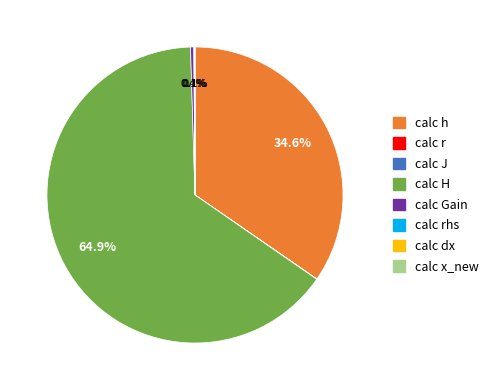

Is there a majority slice in this chart?

Yes